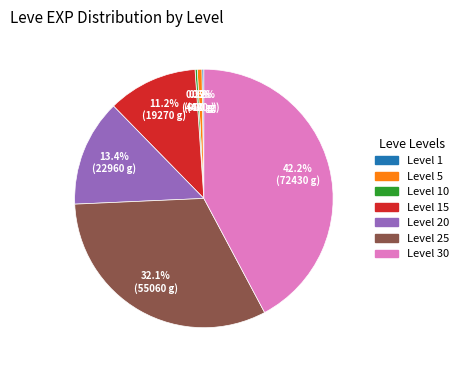

Is there any slice that represents more than half of the pie?

No